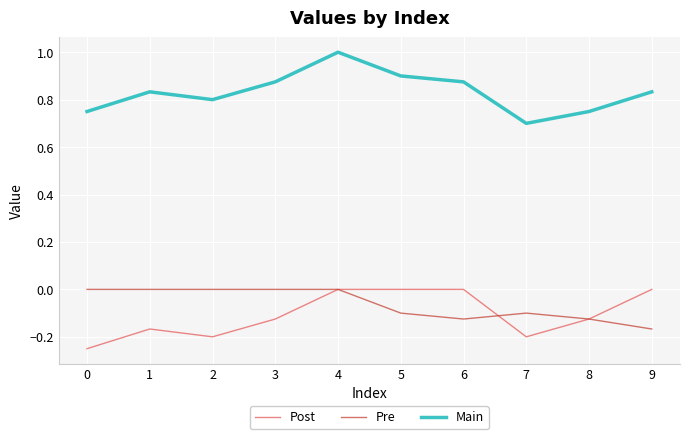

The Main series shows 0.7 at 7. True or false?

True